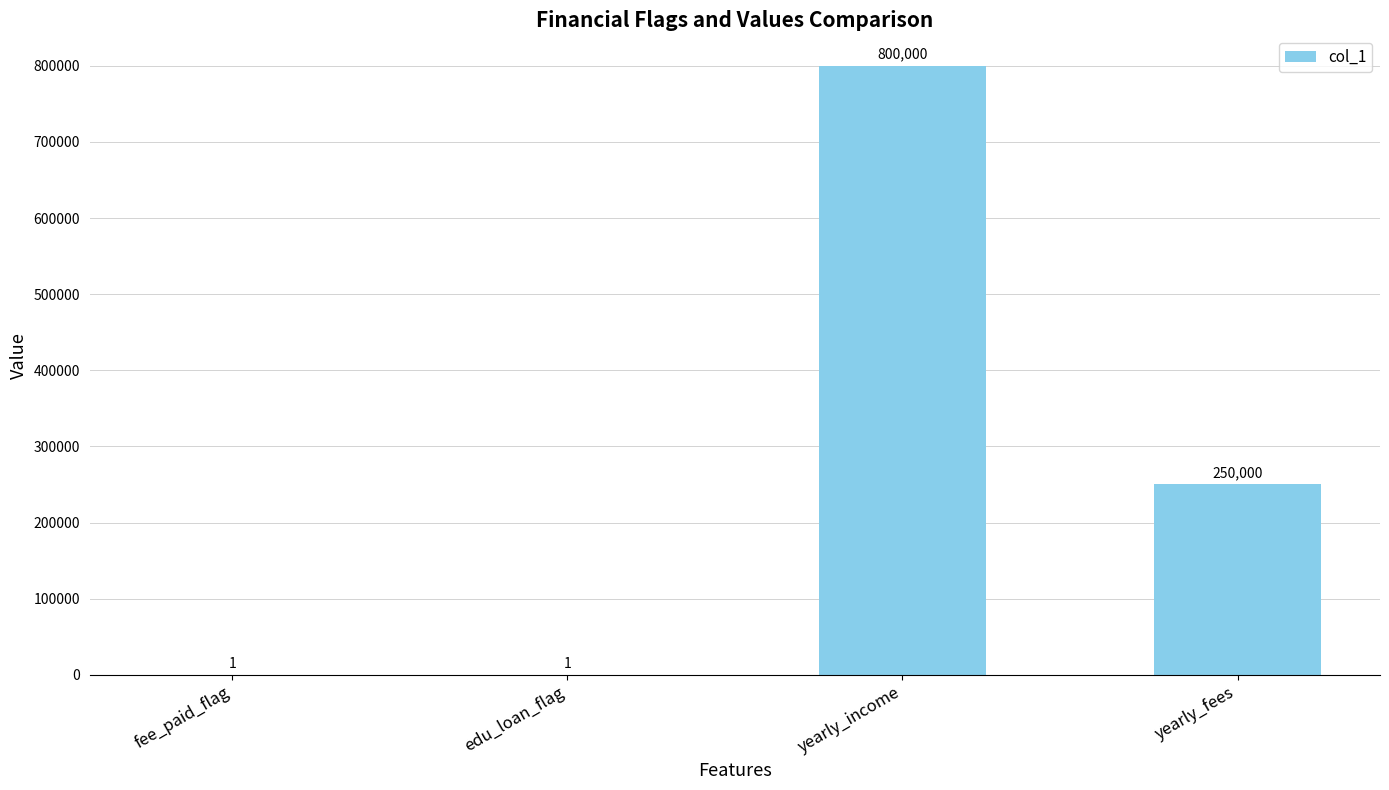

Reading left to right, transcribe all the data shown in this chart.

1	1	800000	250000